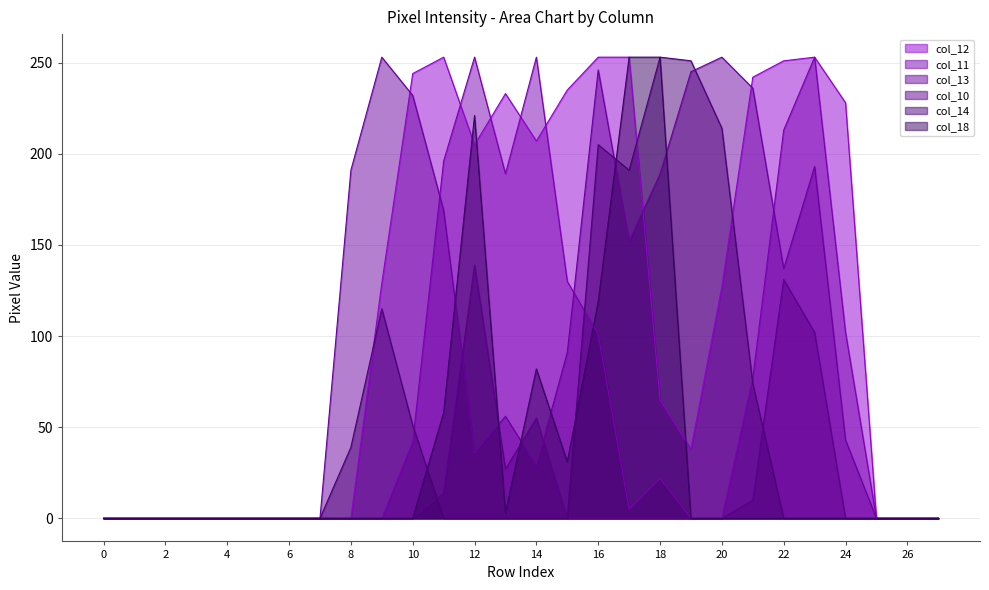

What is the maximum value shown in the chart?

253